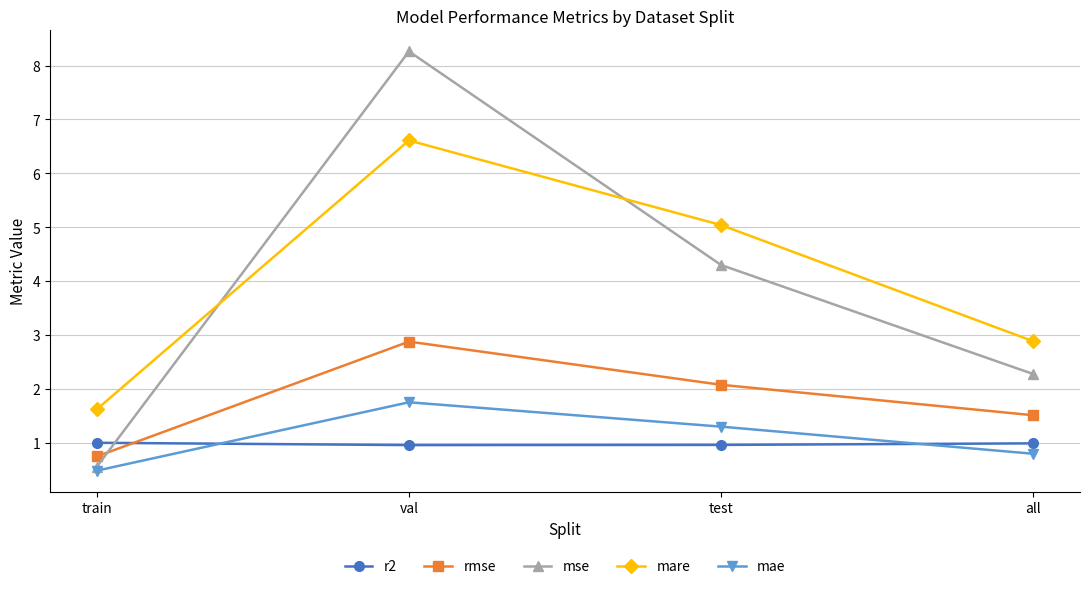

Which series has the widest spread of values?

mse